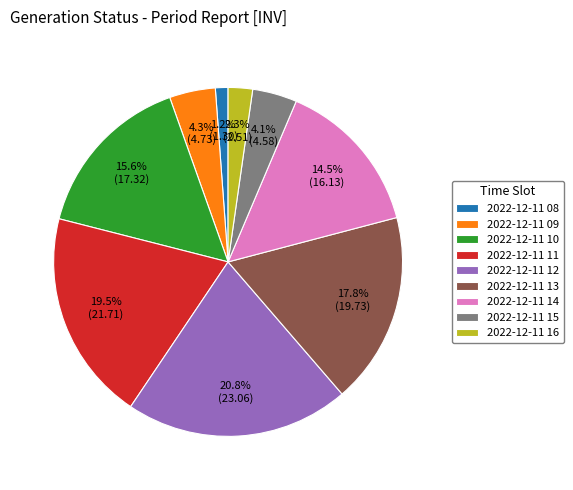

What is the ratio of the value at 2022-12-11 12 to the value at 2022-12-11 11?

1.1